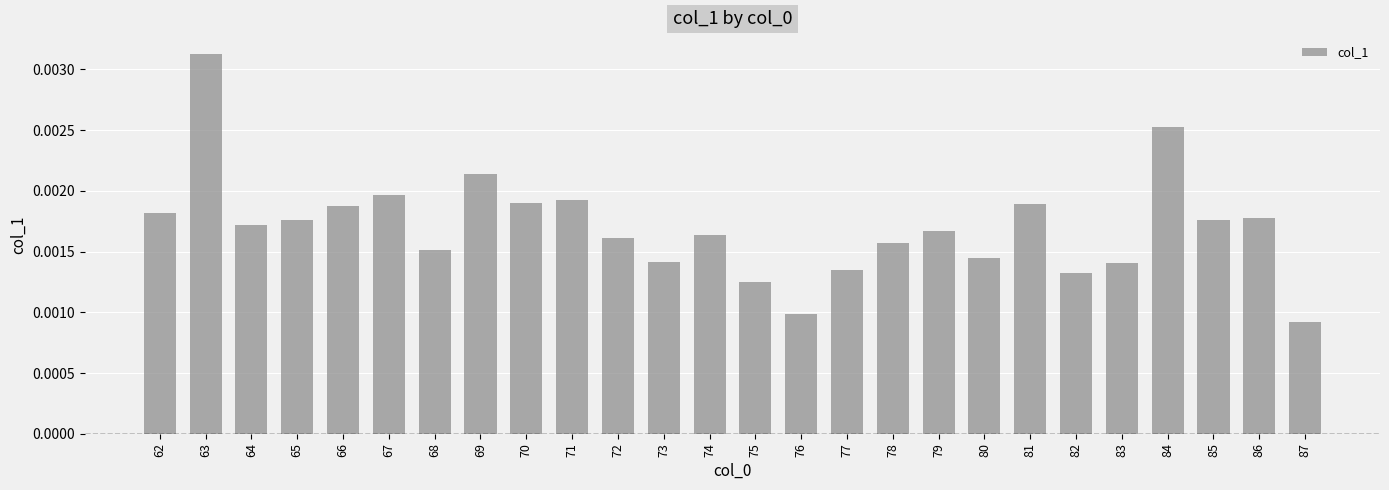

How many bars are there in total?

26